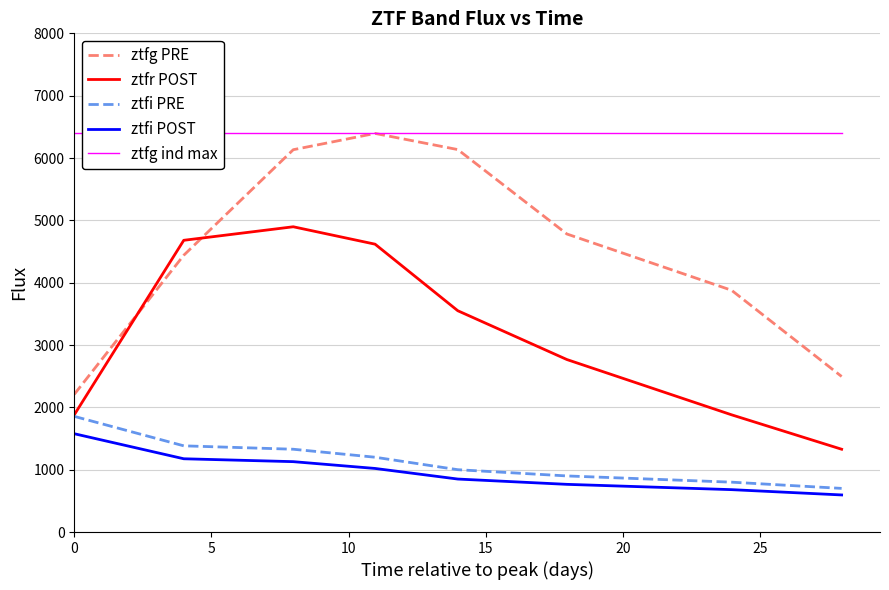

How many interior local peaks does the ztfr POST series have?

1